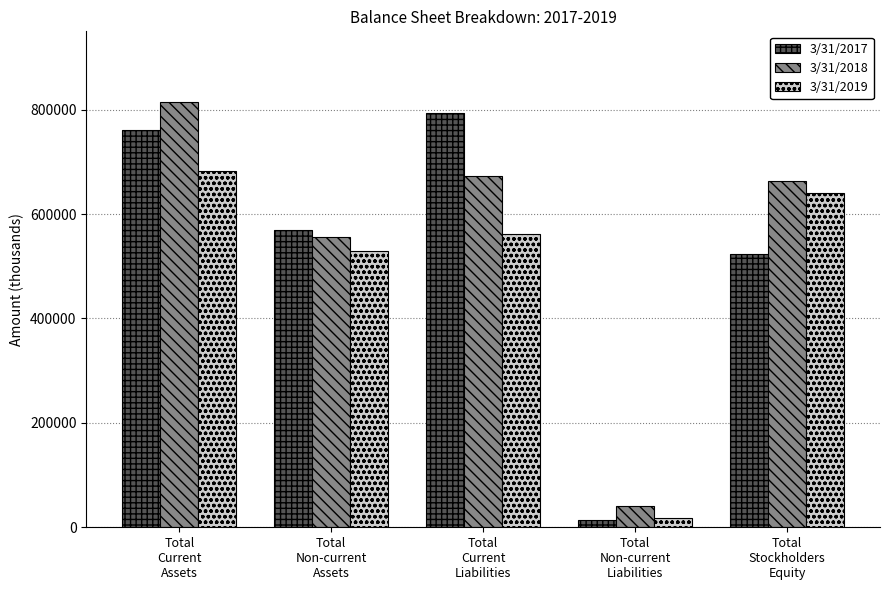

What is the difference between the maximum and second lowest values in the 3/31/2018 series?

258714